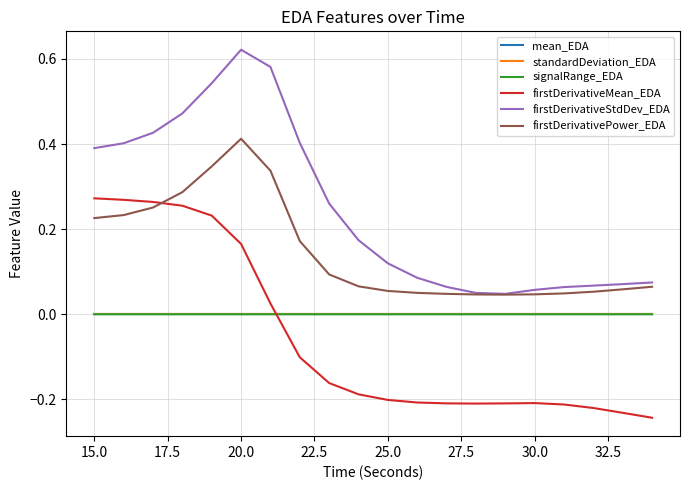

Which series has the widest spread of values?

firstDerivativeStdDev_EDA